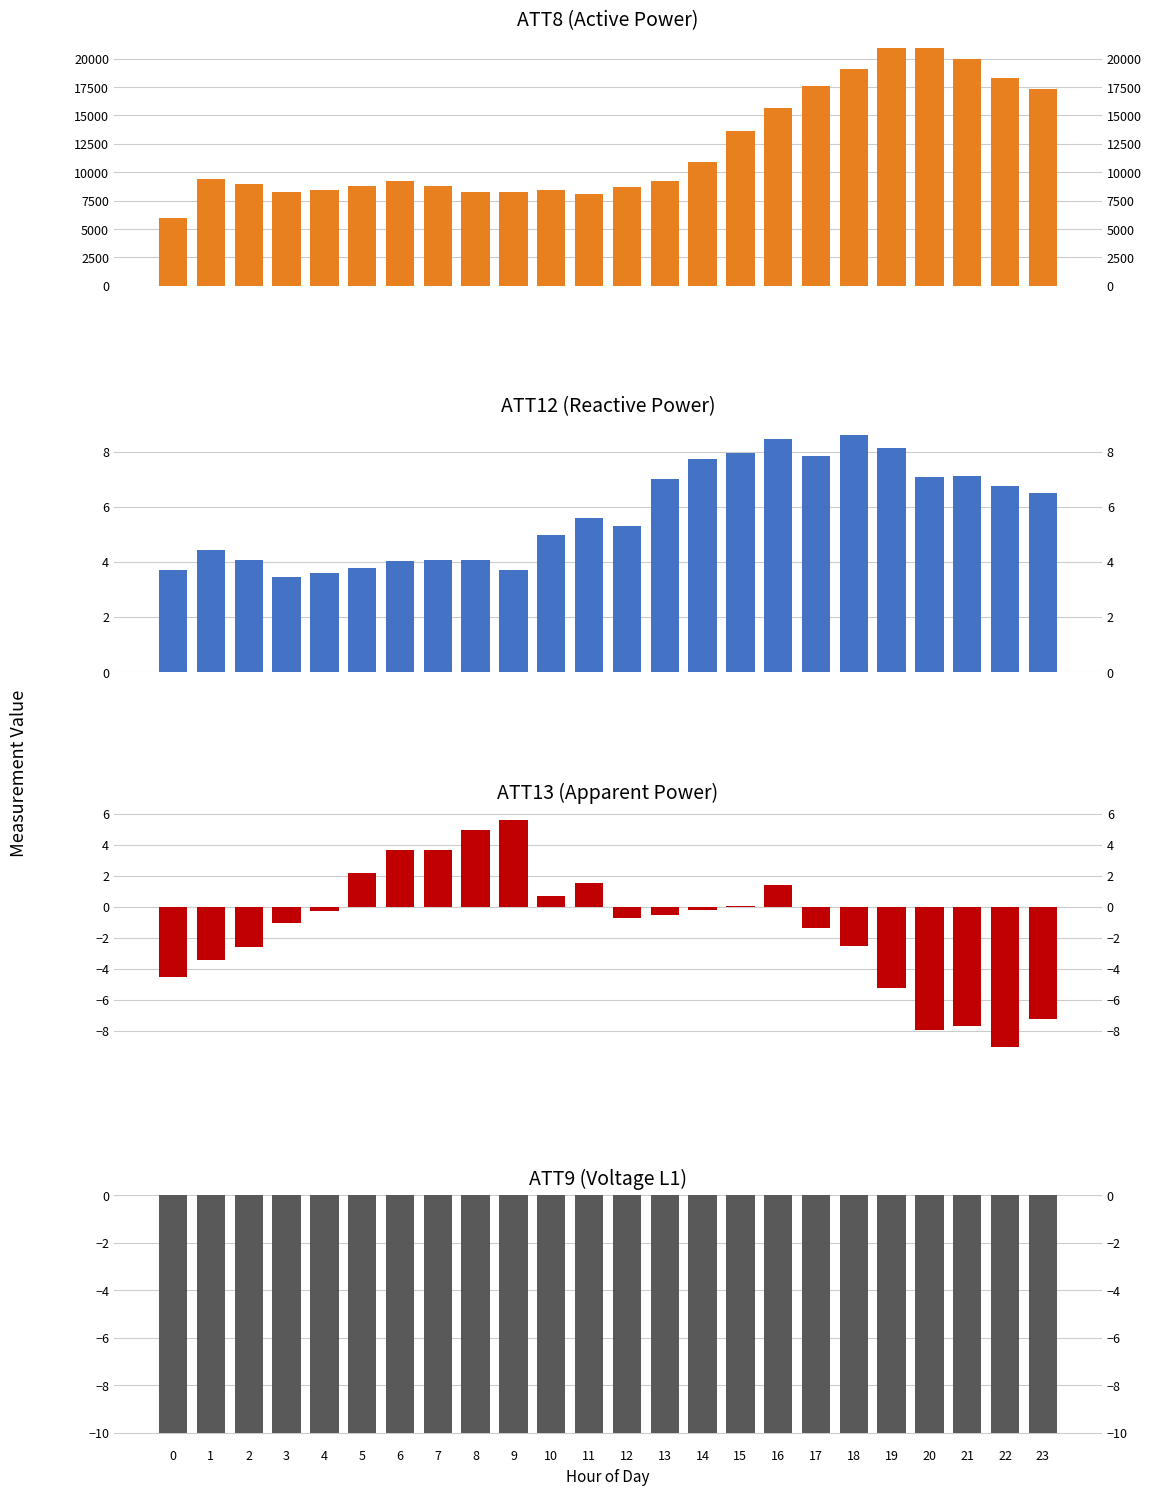

The ATT13 series shows -0.7 at 12. True or false?

True